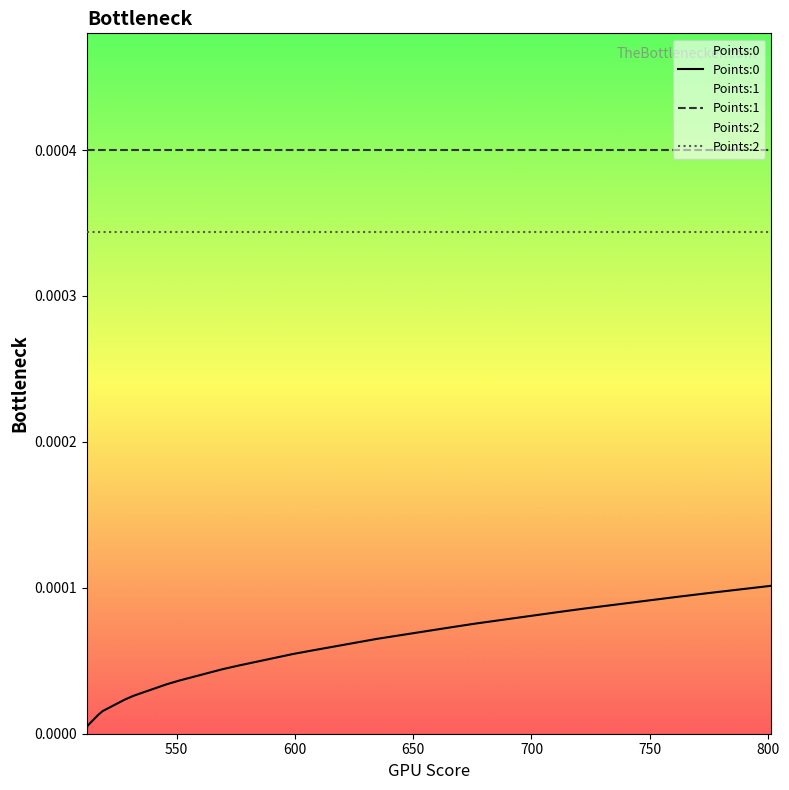

What are all the series names shown in the legend?

Points:0, Points:1, Points:2